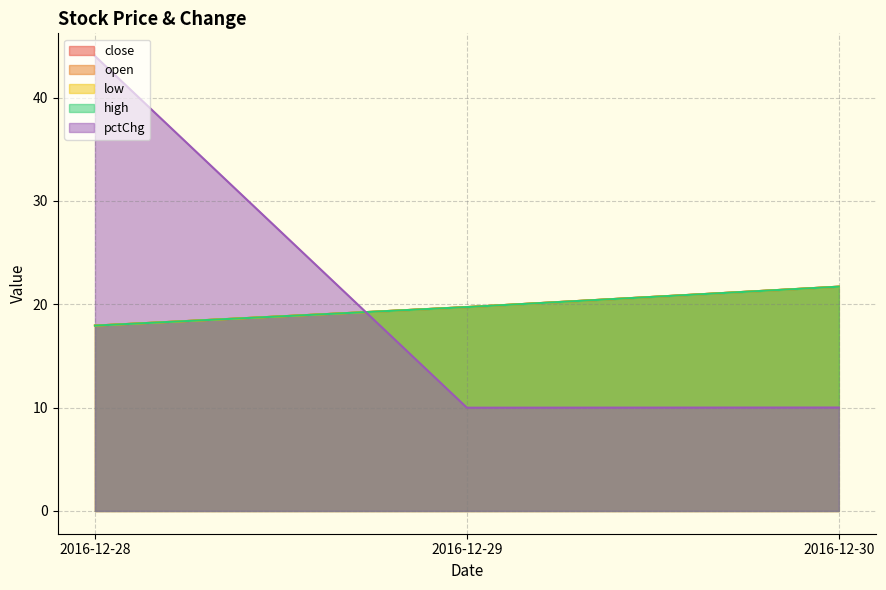

True or false: pctChg has a value of 2.5 at 2016-12-30.

False